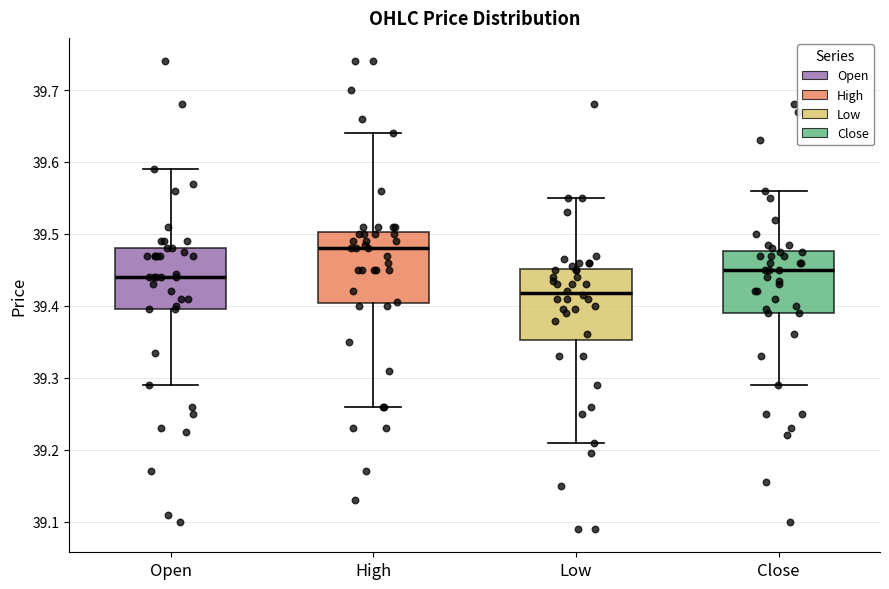

Reading left to right, read every box against the y-axis: the position of its median line, the range the box covers, and the ends of its whiskers. The values are not printed on the chart, so give them approximately, as read against the axis.

Open: median 39.44, box 39.40 to 39.48, whiskers 39.29 to 39.59
High: median 39.48, box 39.40 to 39.50, whiskers 39.26 to 39.64
Low: median 39.42, box 39.35 to 39.45, whiskers 39.21 to 39.55
Close: median 39.45, box 39.39 to 39.48, whiskers 39.29 to 39.56